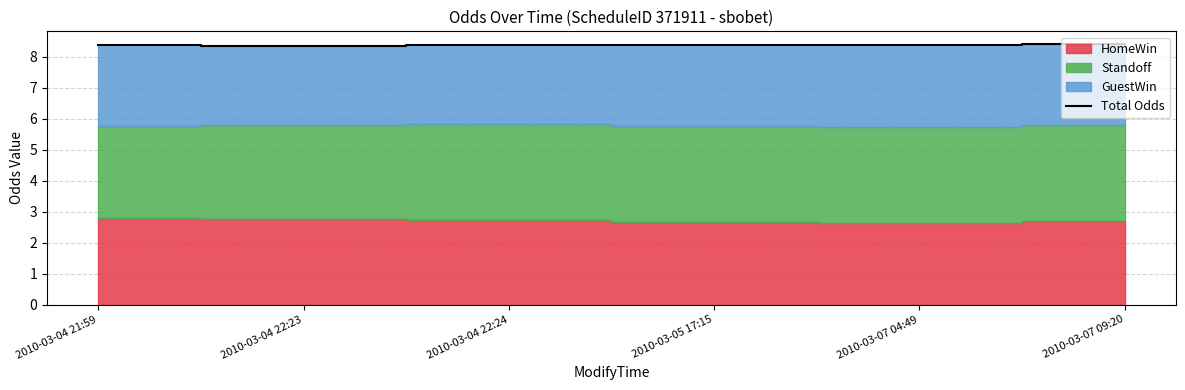

How many points are lower than both their immediate neighbors (excluding endpoints)?

1